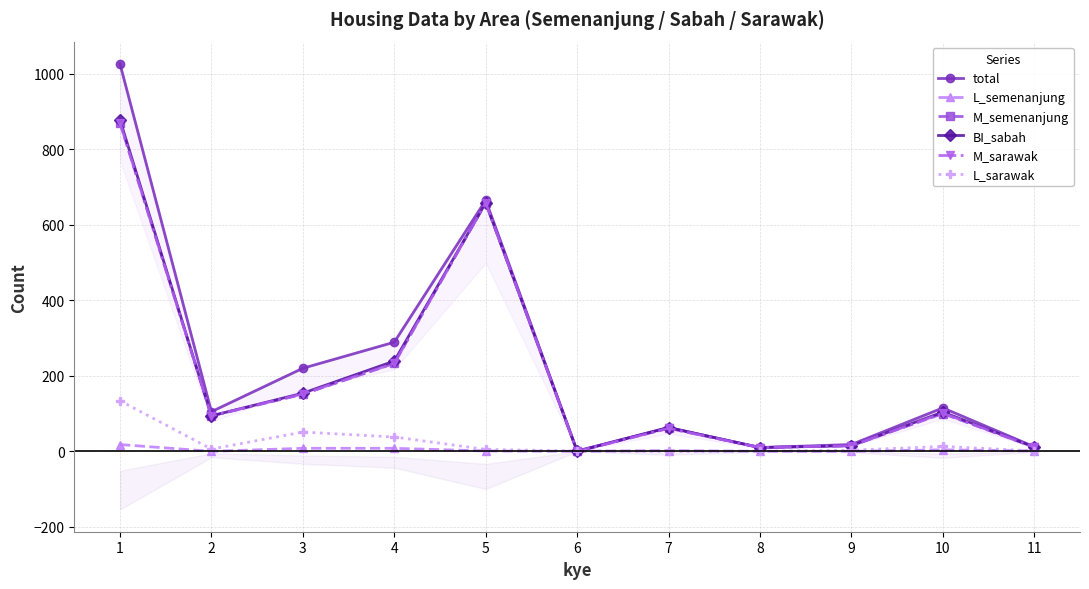

Is it true that M_semenanjung equals 233 at 4?

True